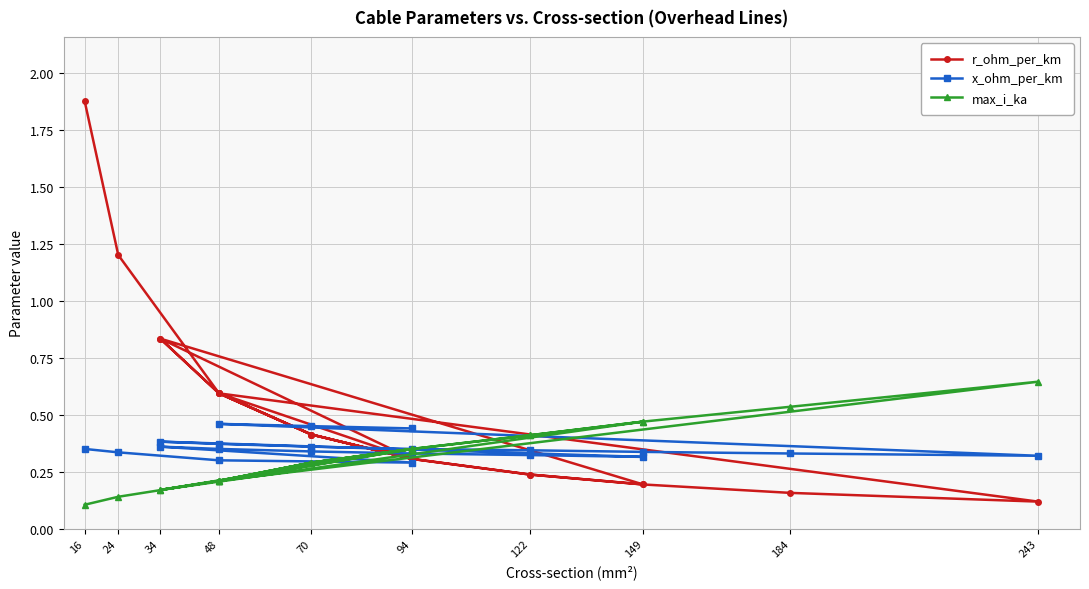

What is the sum of all r_ohm_per_km values?

10.7